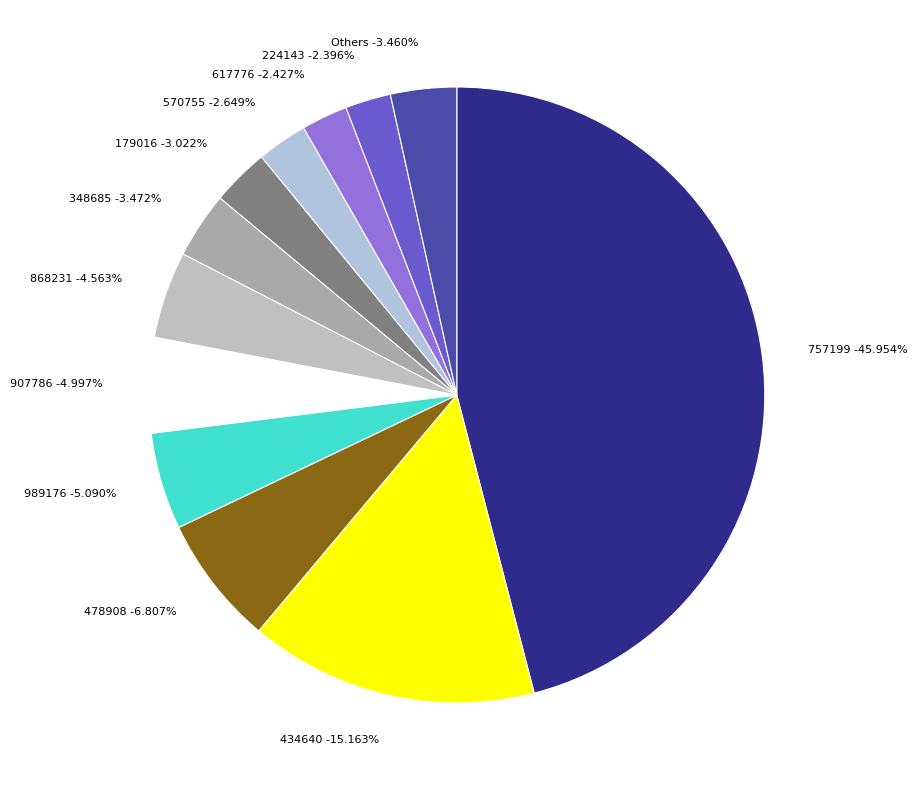

Count the number of slices in the pie.

12